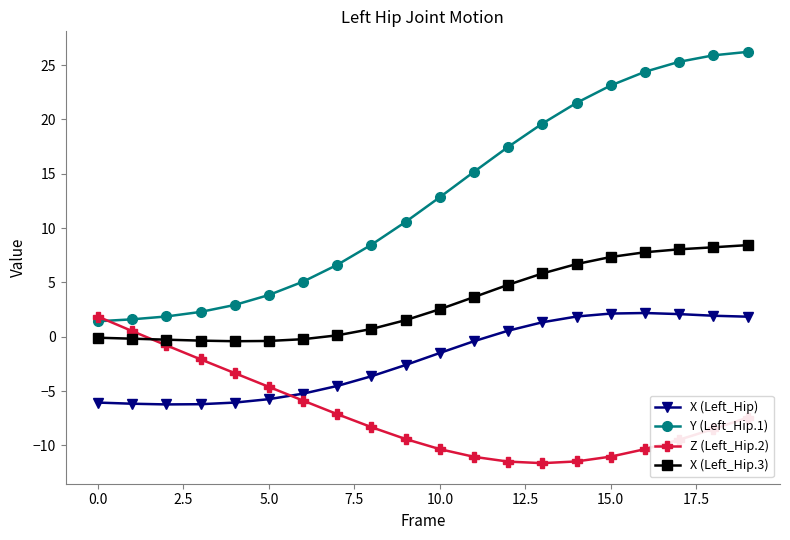

What is the maximum value shown in the chart?

26.2